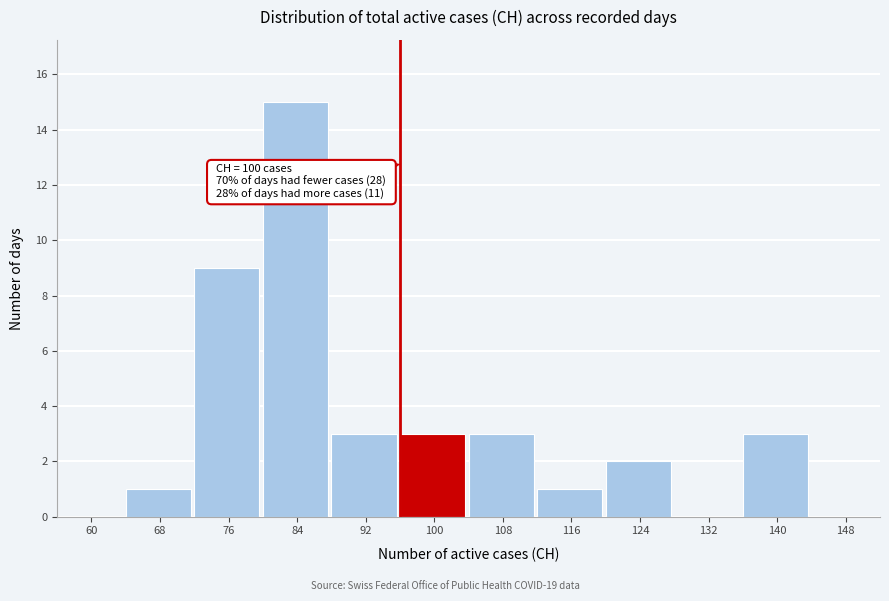

Reading right to left, what are all the values shown in this chart?

148=0	140=3	132=0	124=2	116=1	108=3	100=3	92=3	84=15	76=9	68=1	60=0